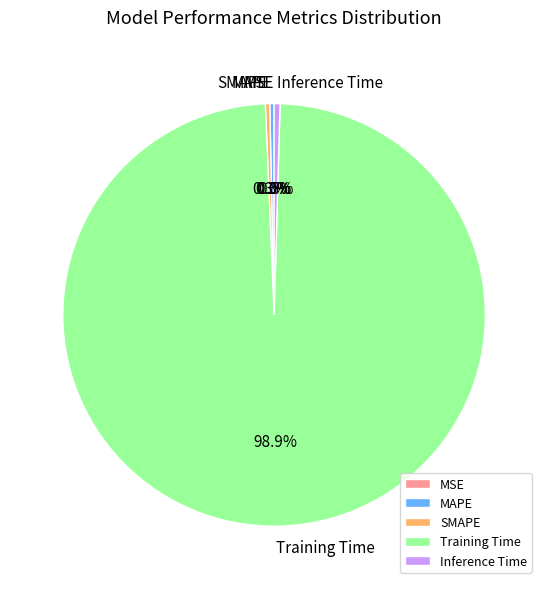

Between MAPE and Training Time, which is larger?

Training Time